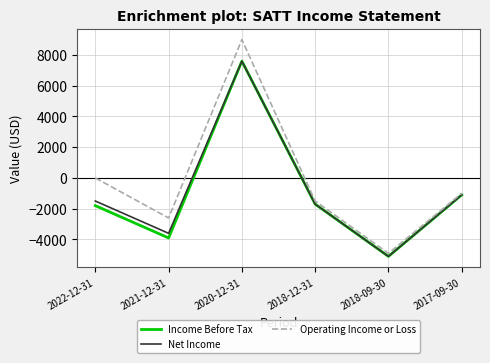

What is the highest value of the Income Before Tax series?

7600